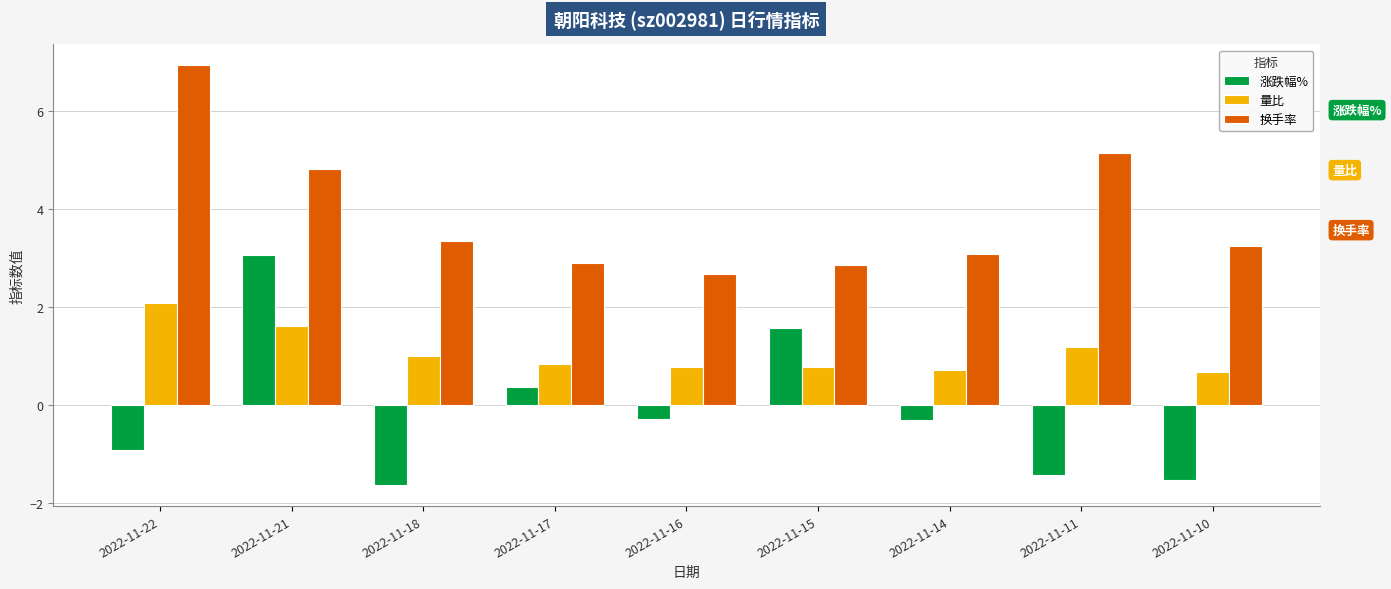

At which label does 换手率 first exceed 3?

2022-11-22